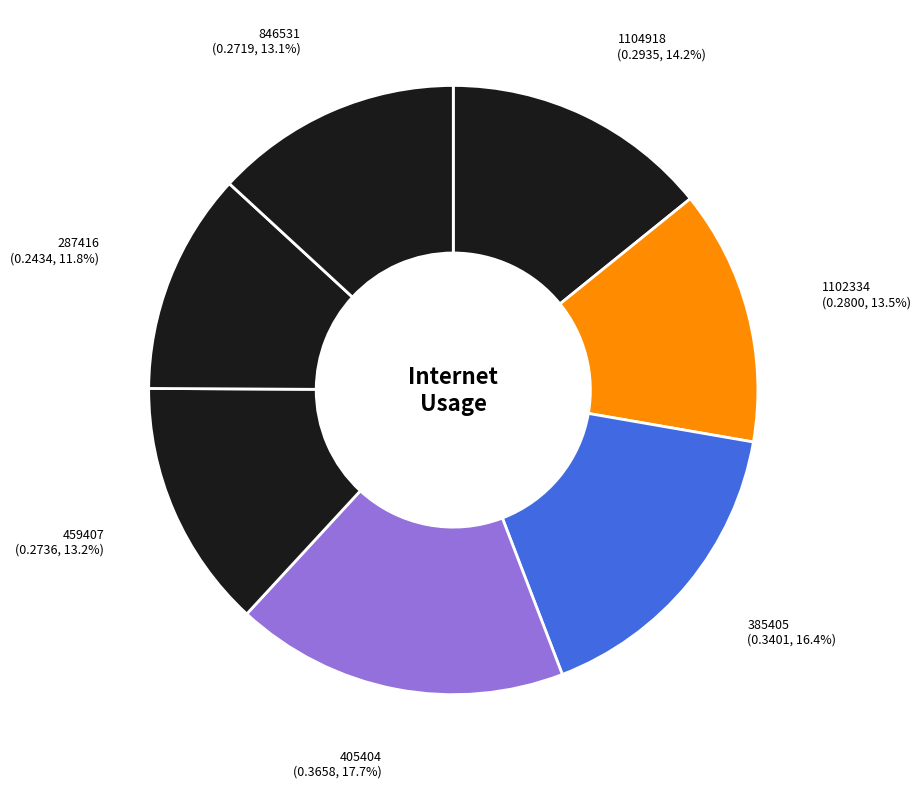

What is the total percentage of 1104918 and 405404?

31.9%